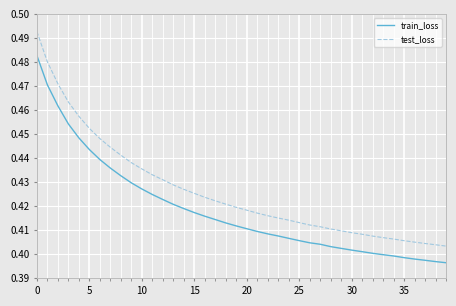

How many lines are shown in the chart?

2